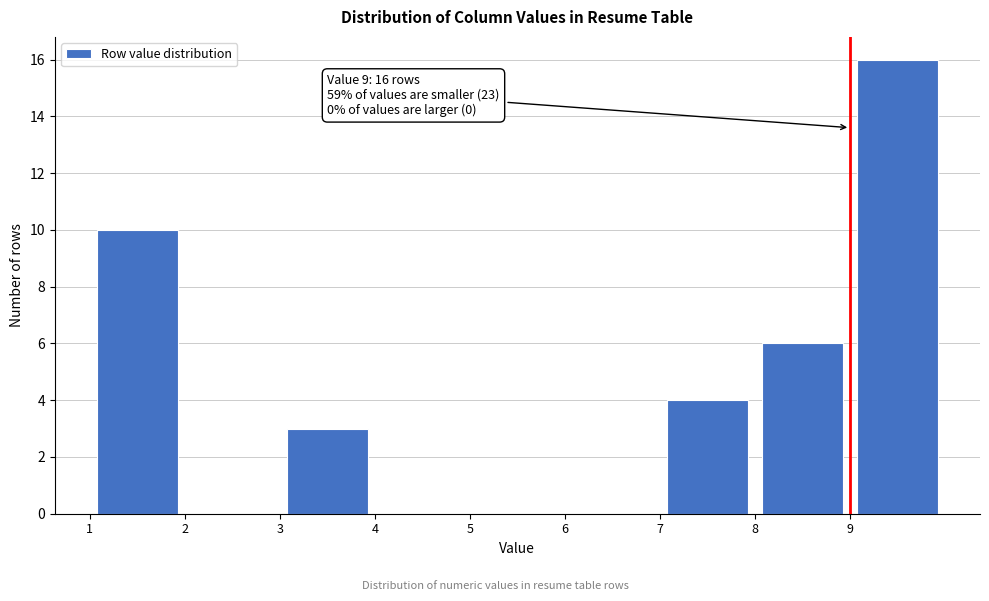

Which range on the x-axis has the tallest bar?

9 to 10